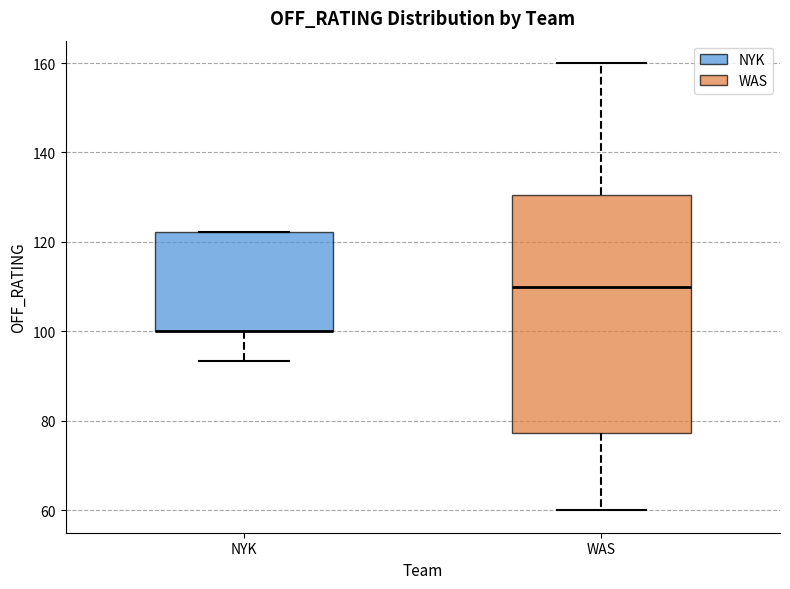

Reading left to right, transcribe this box plot: for each box, give where its median line is, the range the box spans, and where its two whiskers end, as read against the y-axis. The values are not printed on the chart, so give them approximately, as read against the axis.

NYK: median 100 (drawn on the box's lower edge), box 100 to 122, whiskers 94 to 122
WAS: median 110, box 78 to 130, whiskers 60 to 160